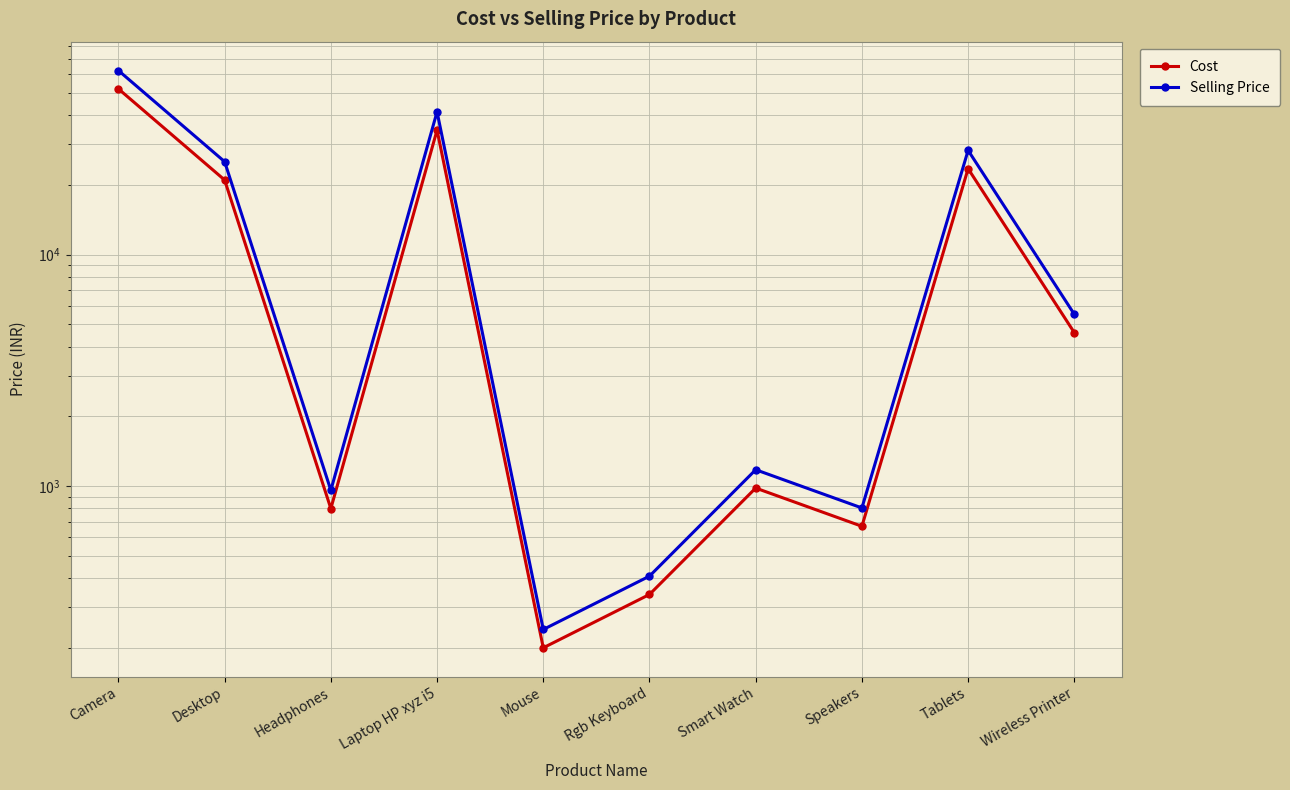

The value of Selling Price at Smart Watch is 1176.0. True or false?

True